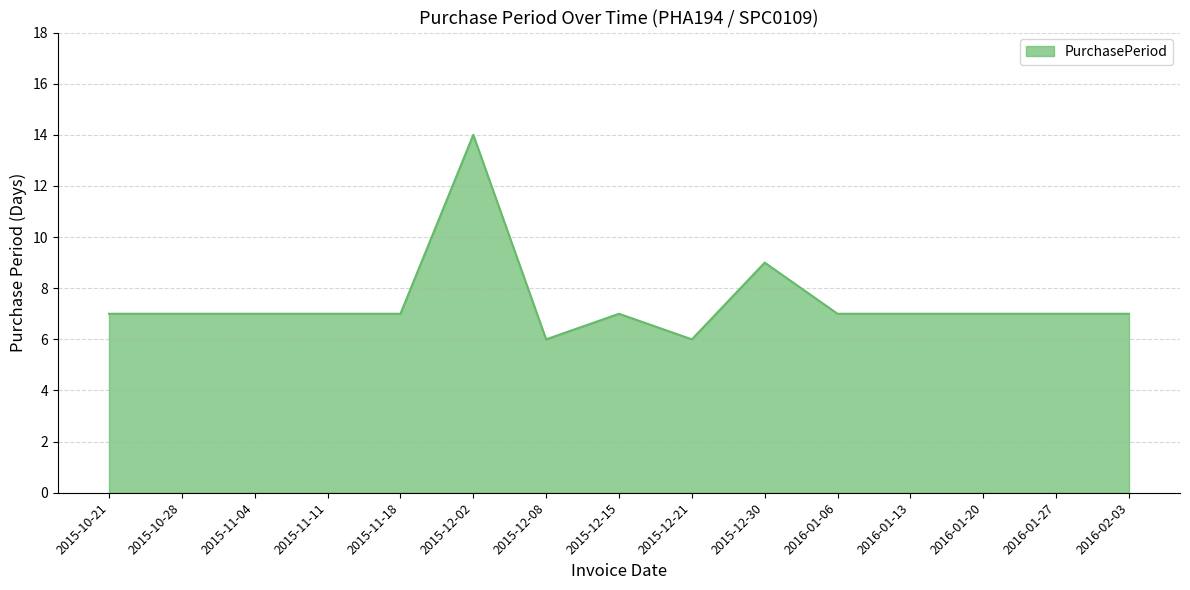

Count the number of data series in this chart.

1